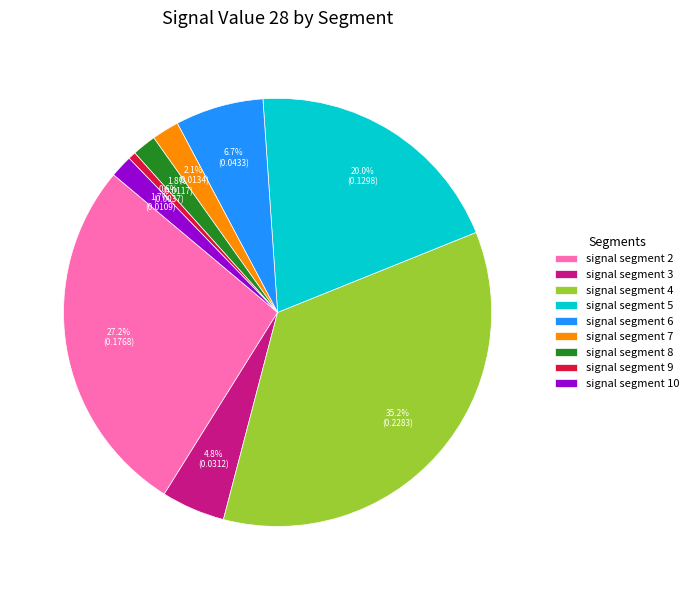

To the nearest percent, what is the combined percentage of signal segment 2 and signal segment 6?

34%